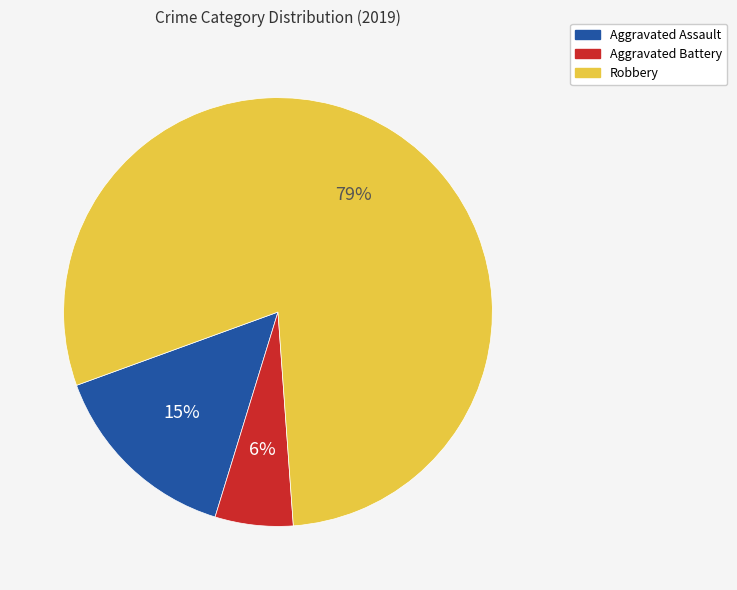

Combined, do Aggravated Battery and Robbery account for over 50%?

Yes